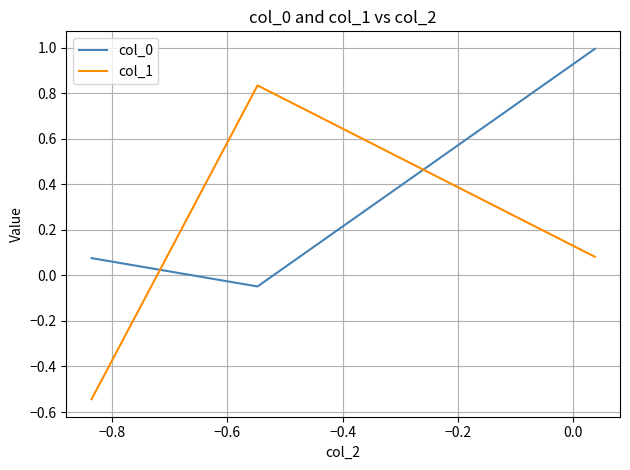

What is the difference between the maximum and minimum values in the col_0 series?

1.0